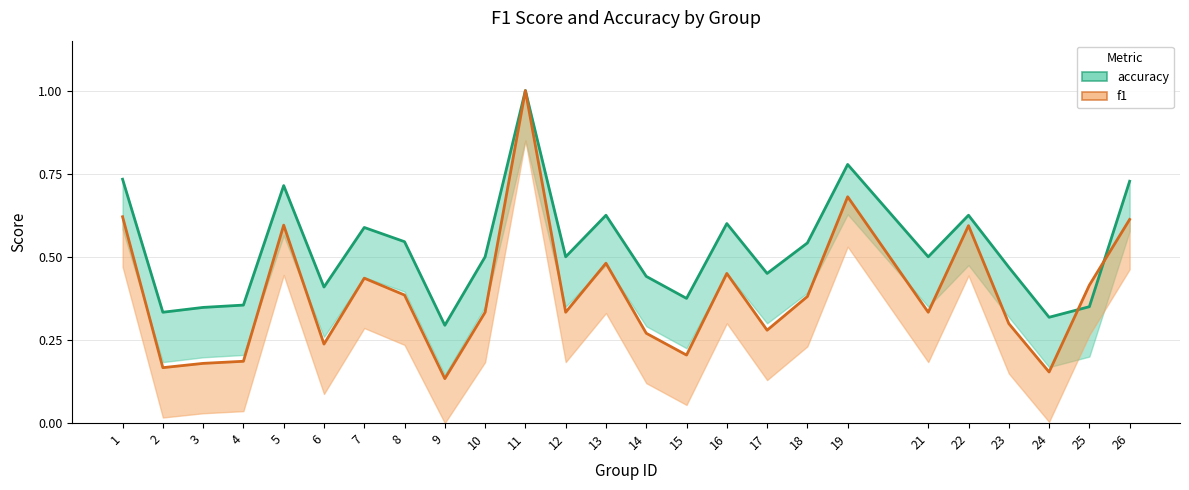

The f1 series shows 0.3 at 14. True or false?

True